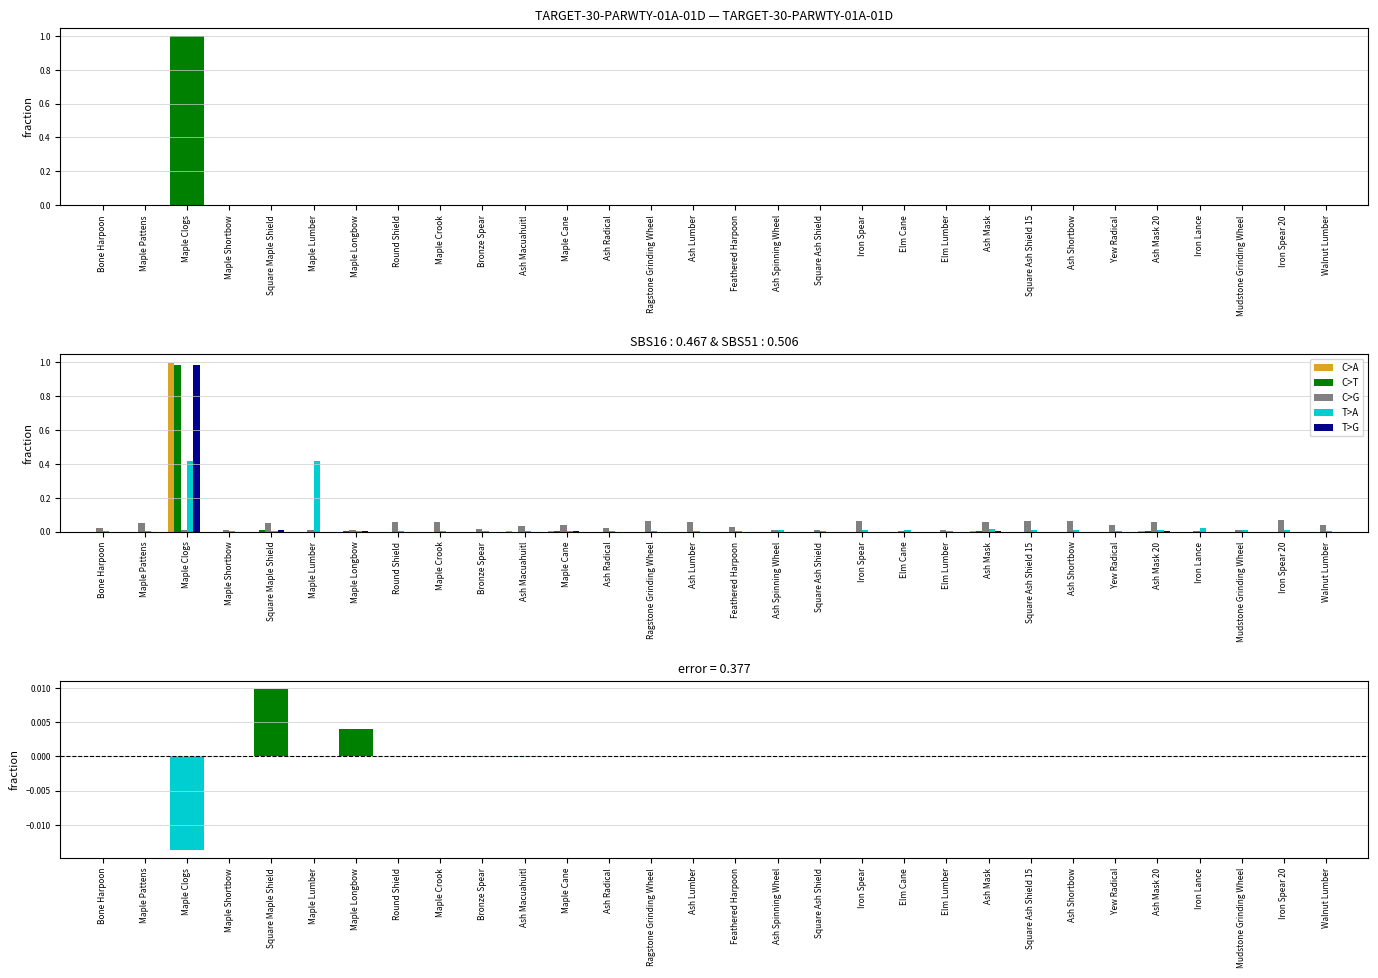

Between Ragstone Grinding Wheel and Ash Shortbow, which series saw the biggest shift?

T>A